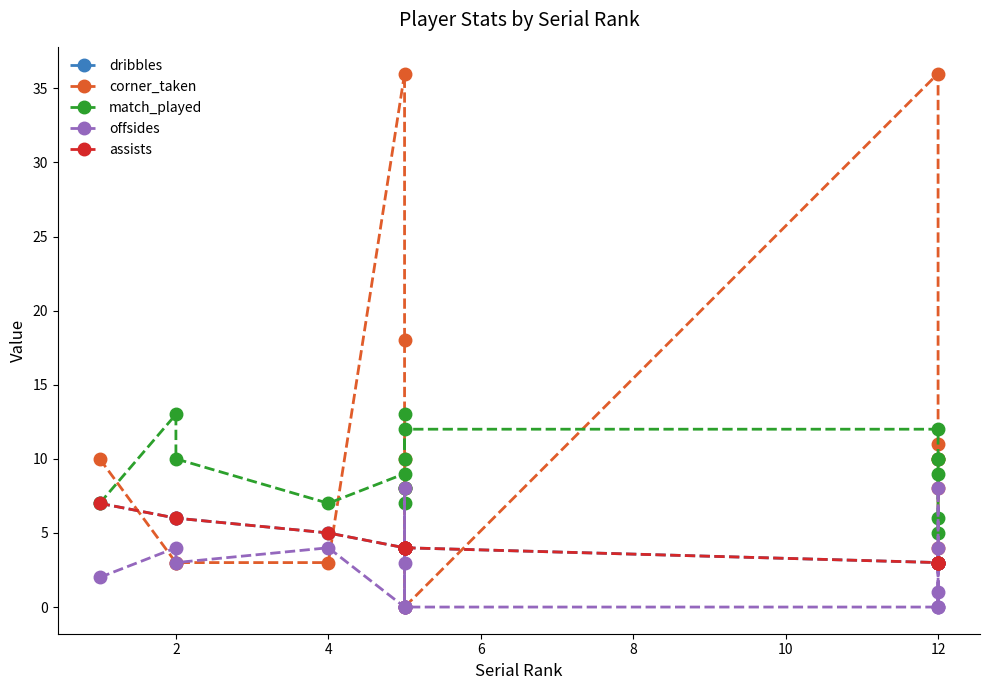

What is the difference between the second highest and second lowest values in the offsides series?

8